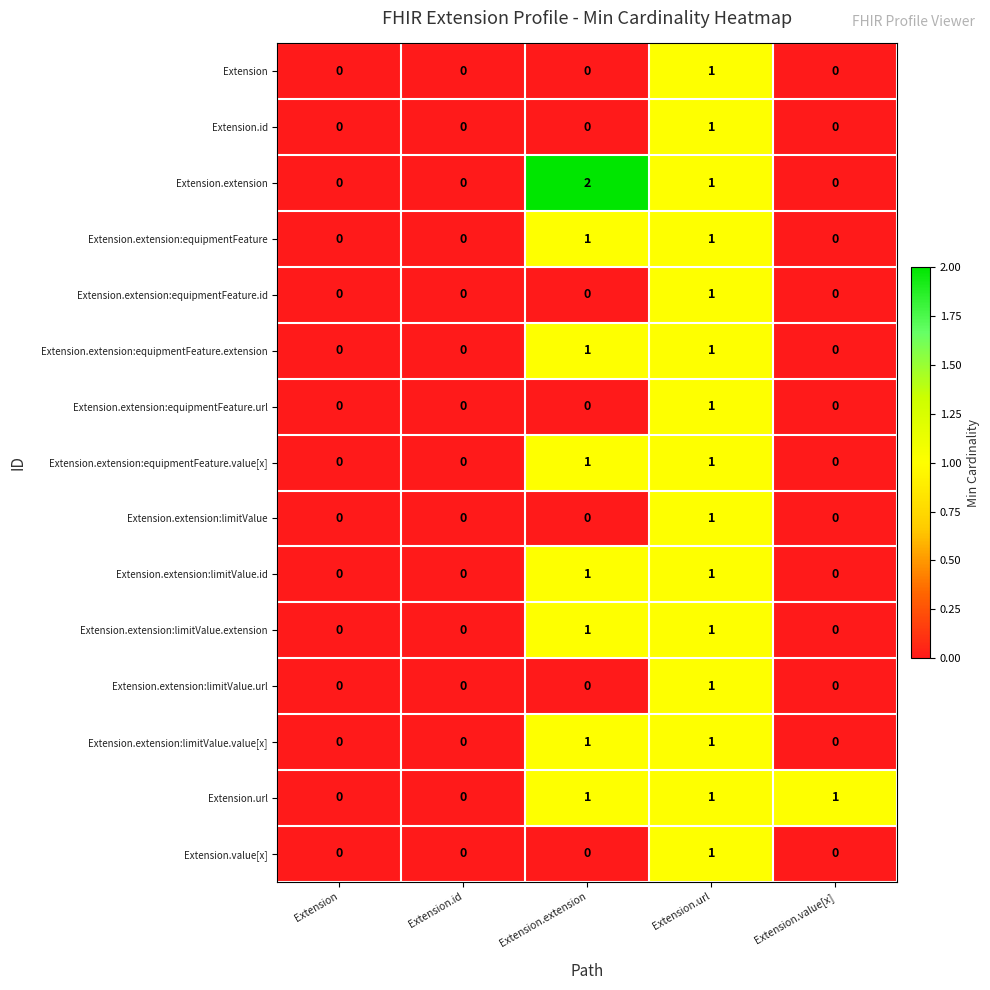

What is the total value across all series at Extension.extension?

9